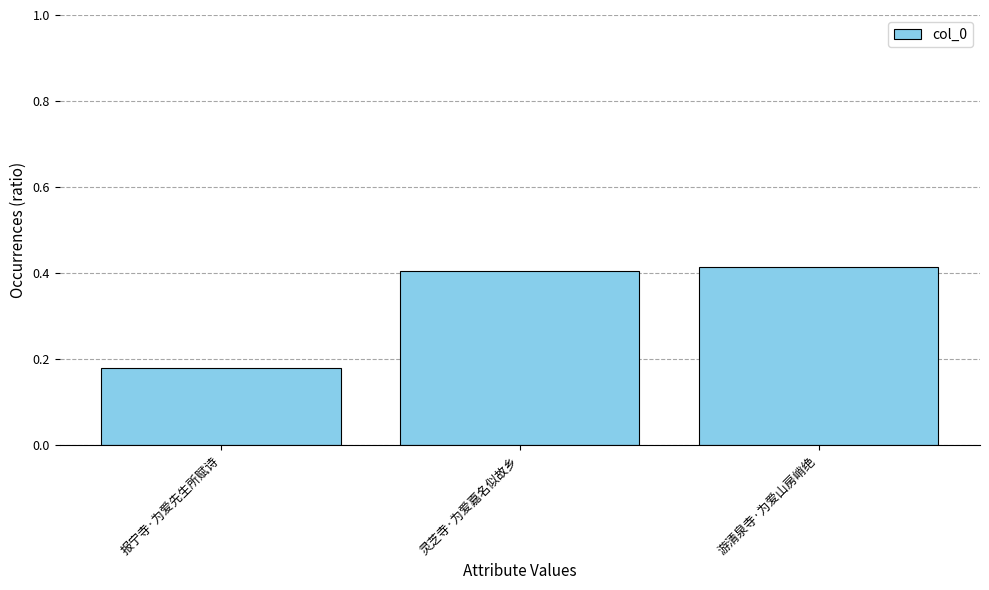

What position from the left is 灵芝寺·为爱嘉名似故乡?

2